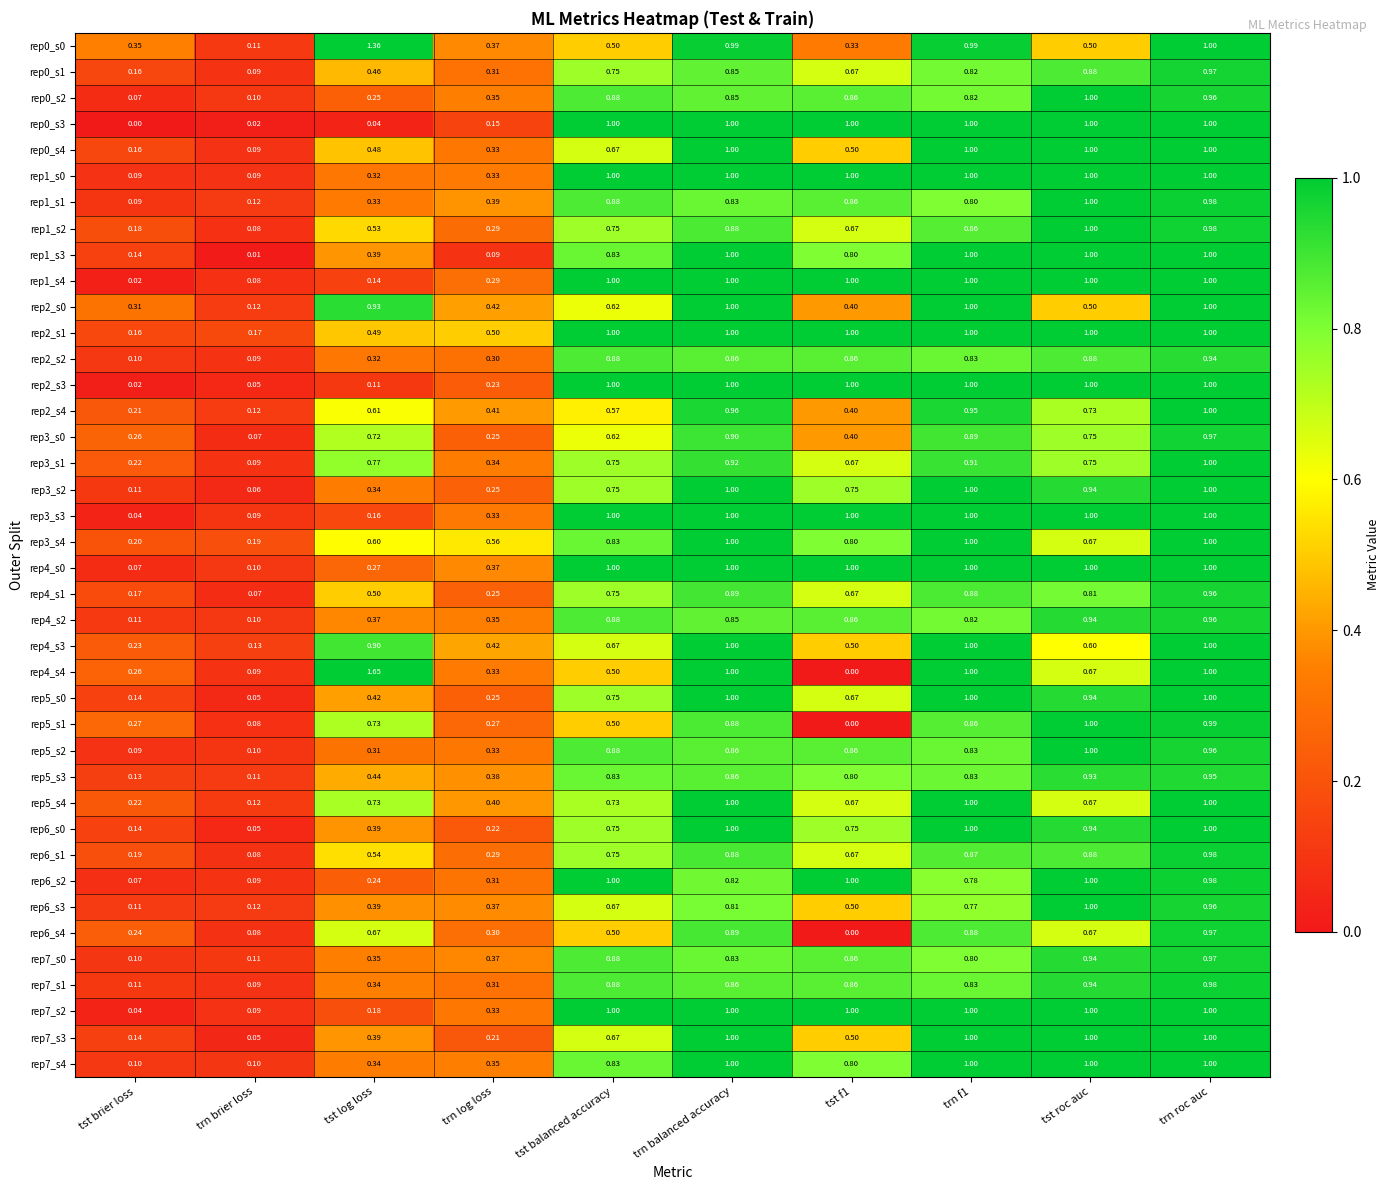

At which label is rep2_s3 closest to 0?

tst brier loss